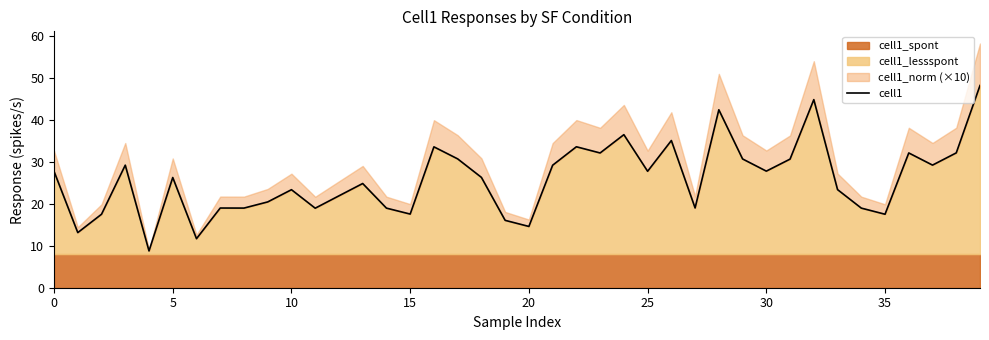

How many values are below 26?

19